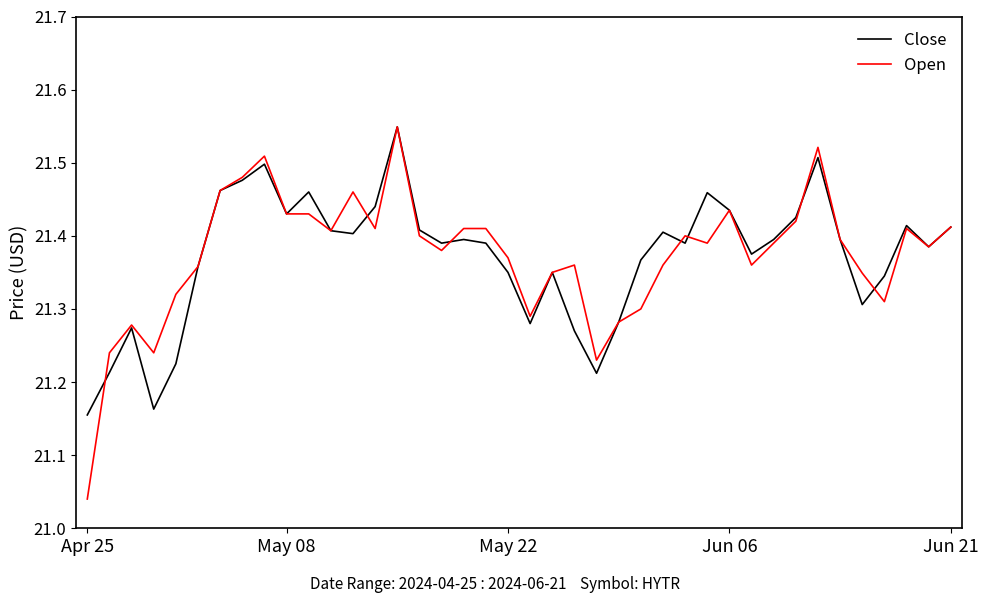

Which series has the widest spread of values?

Open